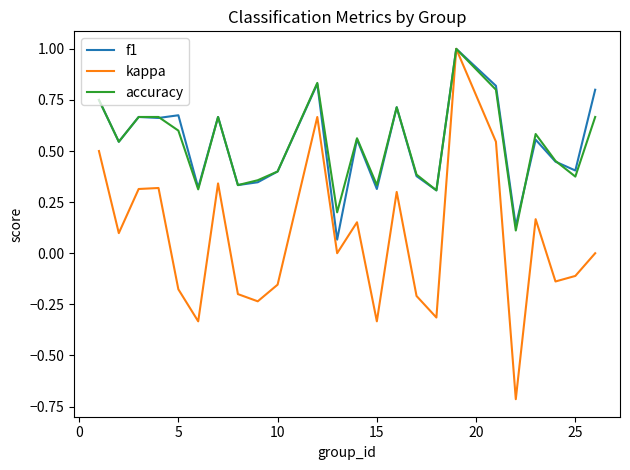

What are all the series names shown in the legend?

f1, kappa, accuracy